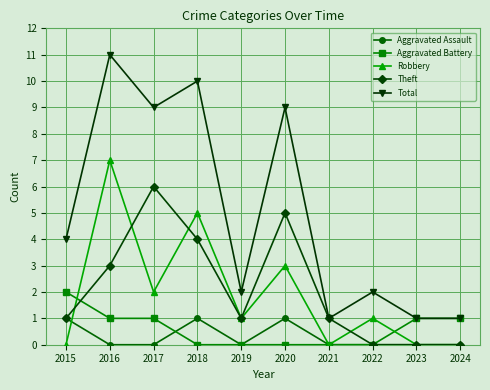

How many data points in Aggravated Battery are less than 1?

5